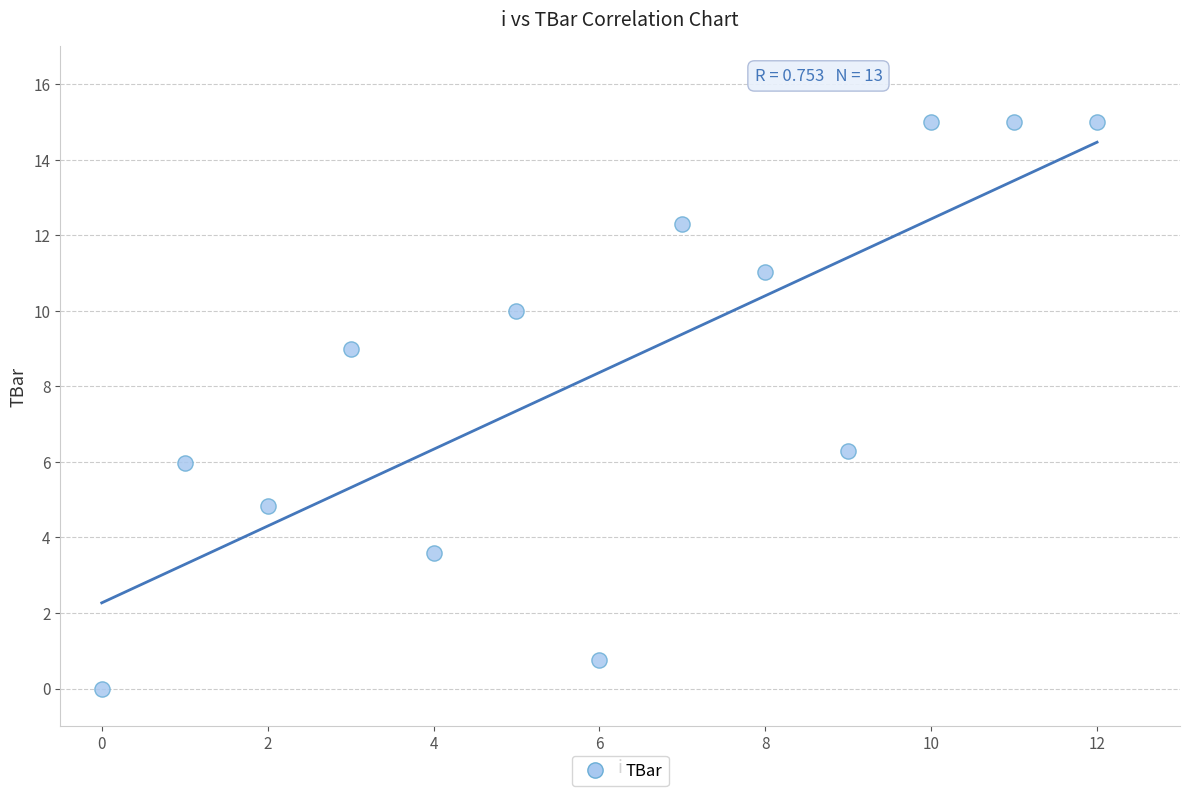

What Y value in the scatter plot is closest to 7?

6.3